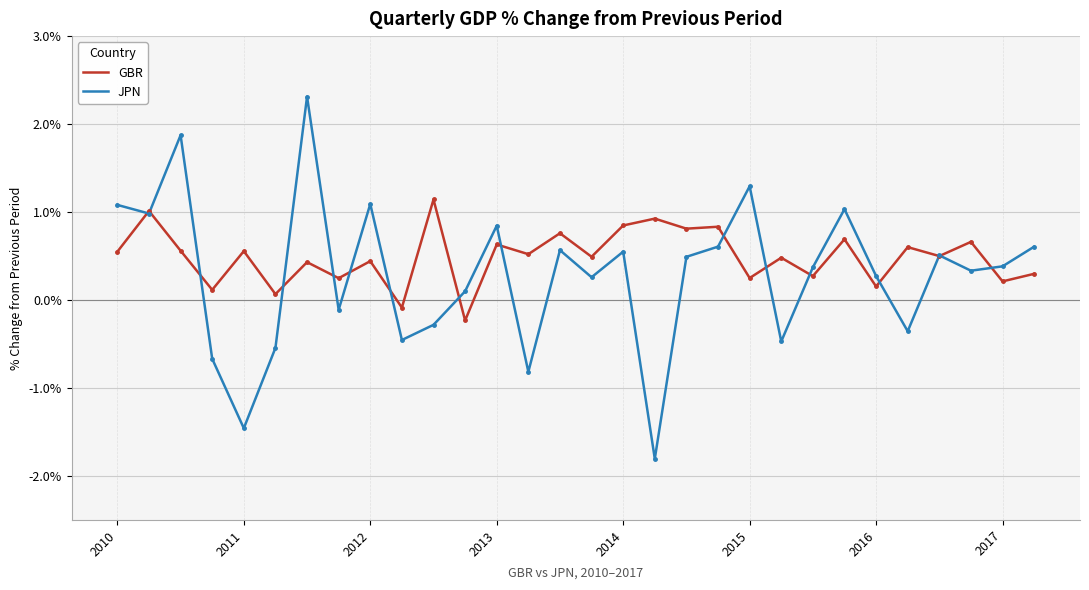

What is the maximum value shown in the chart?

2.3